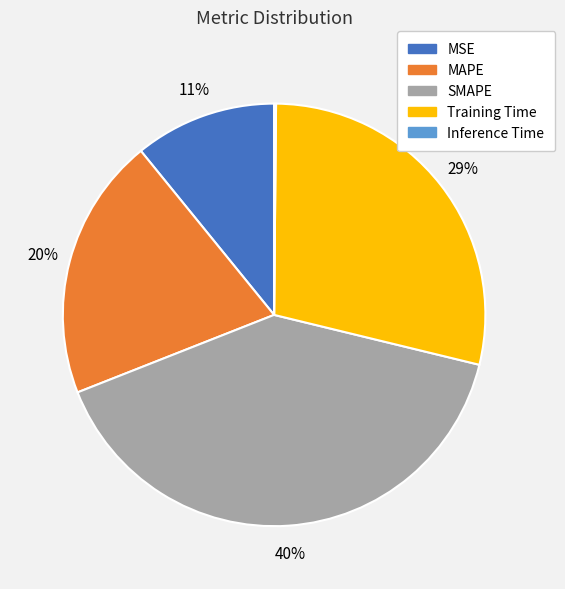

Approximately how many times larger is the value at MAPE compared to SMAPE?

0.5